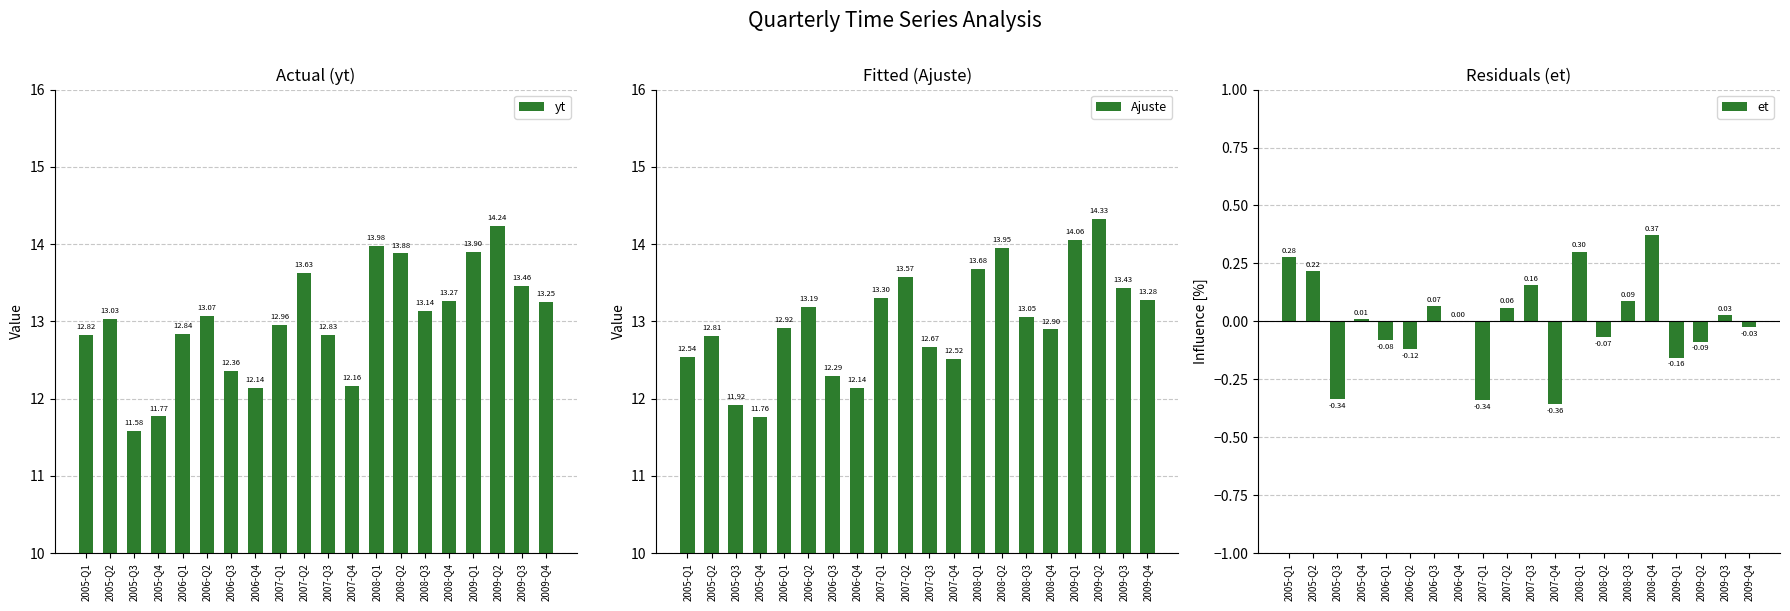

Reading left to right, what are all the values shown in this chart?

yt: 2005-Q1=12.8	2005-Q2=13.0	2005-Q3=11.6	2005-Q4=11.8	2006-Q1=12.8	2006-Q2=13.1	2006-Q3=12.4	2006-Q4=12.1	2007-Q1=13.0	2007-Q2=13.6	2007-Q3=12.8	2007-Q4=12.2	2008-Q1=14.0	2008-Q2=13.9	2008-Q3=13.1	2008-Q4=13.3	2009-Q1=13.9	2009-Q2=14.2	2009-Q3=13.5	2009-Q4=13.2
Ajuste: 2005-Q1=12.5	2005-Q2=12.8	2005-Q3=11.9	2005-Q4=11.8	2006-Q1=12.9	2006-Q2=13.2	2006-Q3=12.3	2006-Q4=12.1	2007-Q1=13.3	2007-Q2=13.6	2007-Q3=12.7	2007-Q4=12.5	2008-Q1=13.7	2008-Q2=13.9	2008-Q3=13.1	2008-Q4=12.9	2009-Q1=14.1	2009-Q2=14.3	2009-Q3=13.4	2009-Q4=13.3
et: 2005-Q1=0.3	2005-Q2=0.2	2005-Q3=-0.3	2005-Q4=0.0	2006-Q1=-0.1	2006-Q2=-0.1	2006-Q3=0.1	2006-Q4=0.0	2007-Q1=-0.3	2007-Q2=0.1	2007-Q3=0.2	2007-Q4=-0.4	2008-Q1=0.3	2008-Q2=-0.1	2008-Q3=0.1	2008-Q4=0.4	2009-Q1=-0.2	2009-Q2=-0.1	2009-Q3=0.0	2009-Q4=-0.0